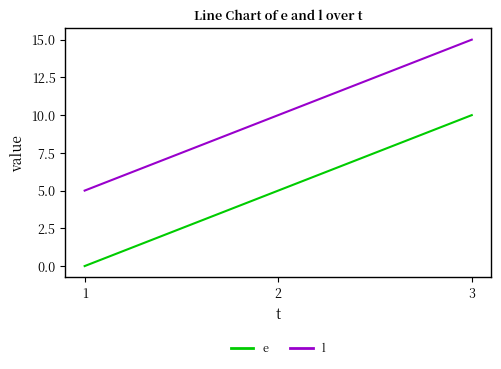

How many values in the e series are below 5?

1